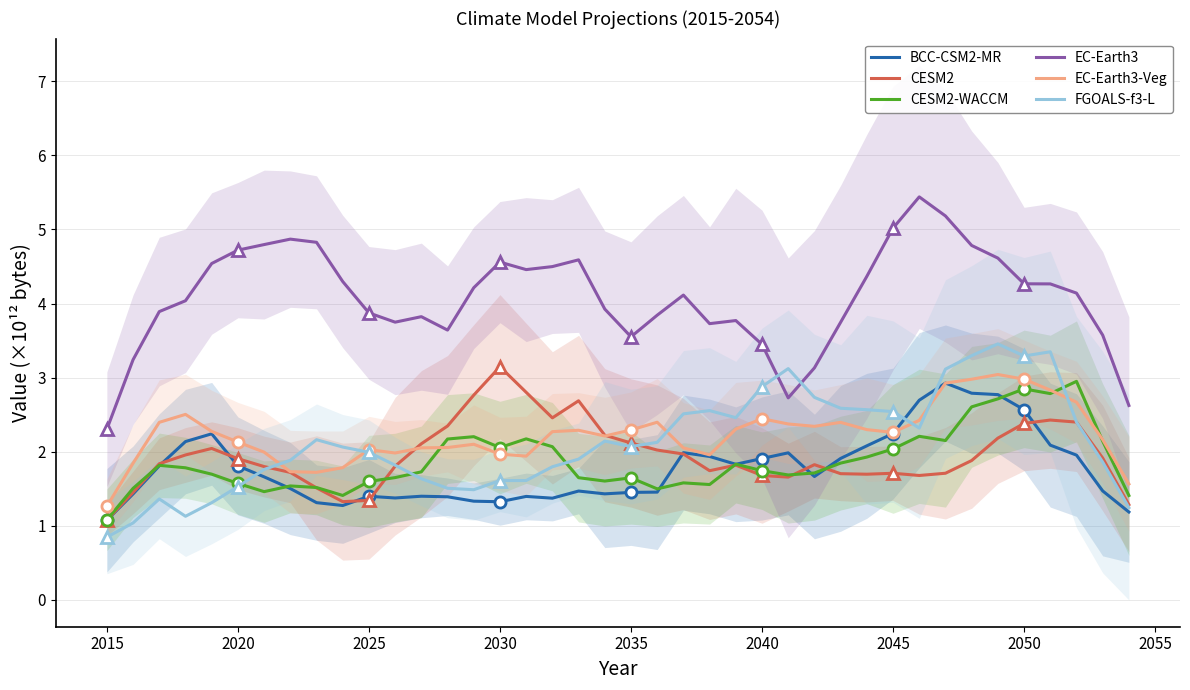

Which series has the largest total across all categories?

EC-Earth3